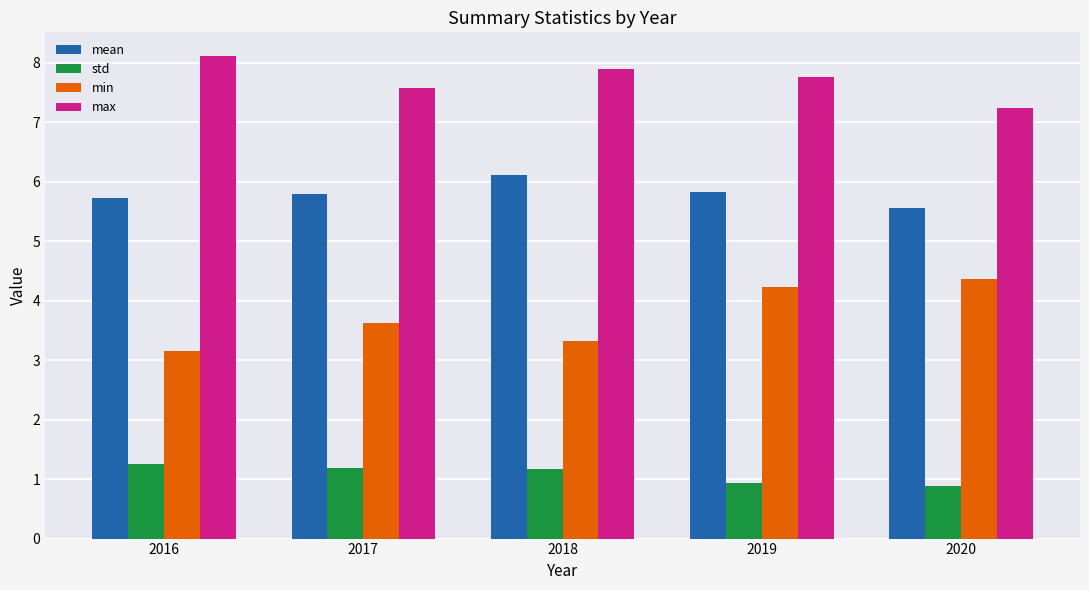

The value of mean at 2017 is 2.0. True or false?

False